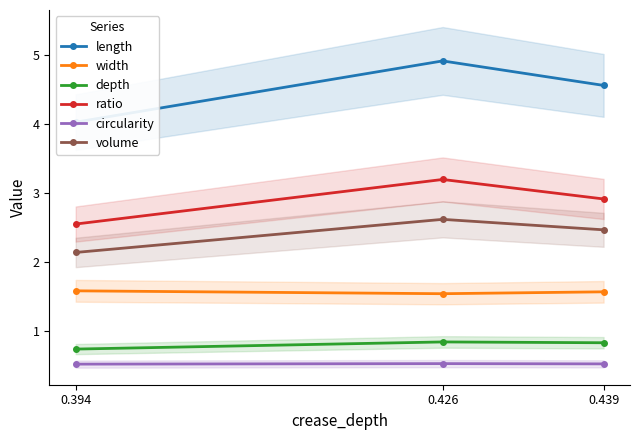

Is it true that width equals 2.5 at 0.426?

False